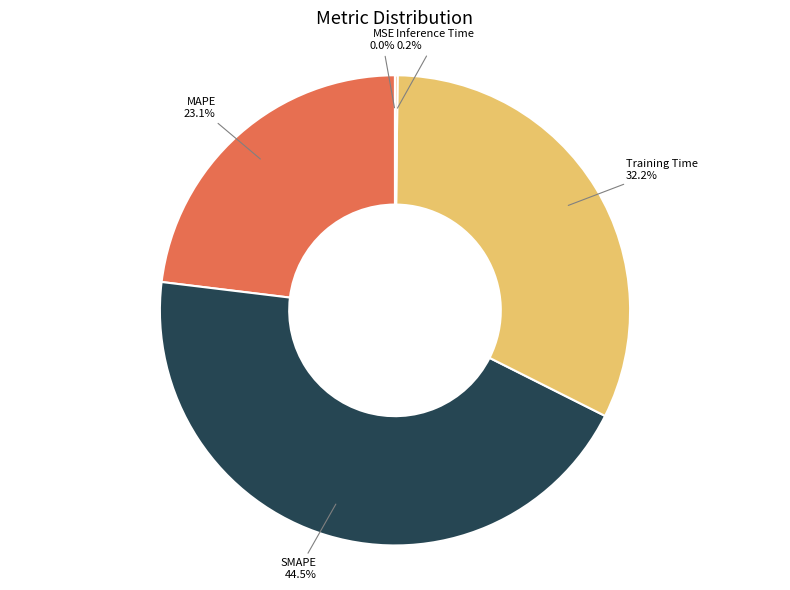

Which slice is the largest?

SMAPE